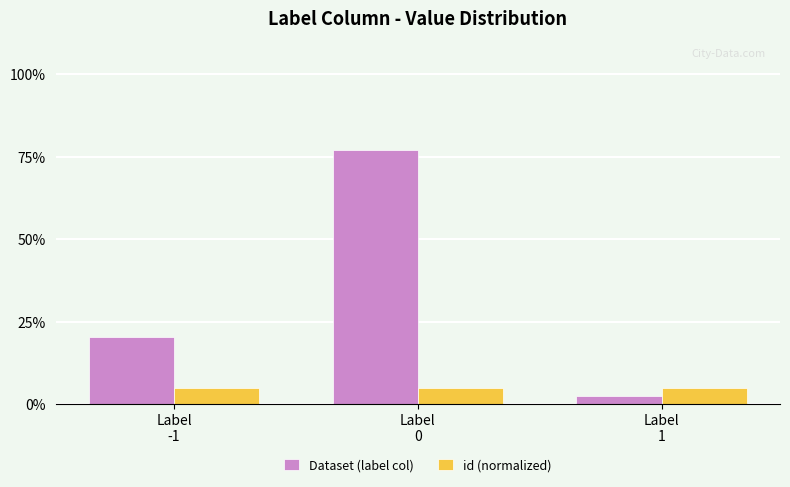

Which series changed the most between Label
-1 and Label
1?

Dataset (label col)